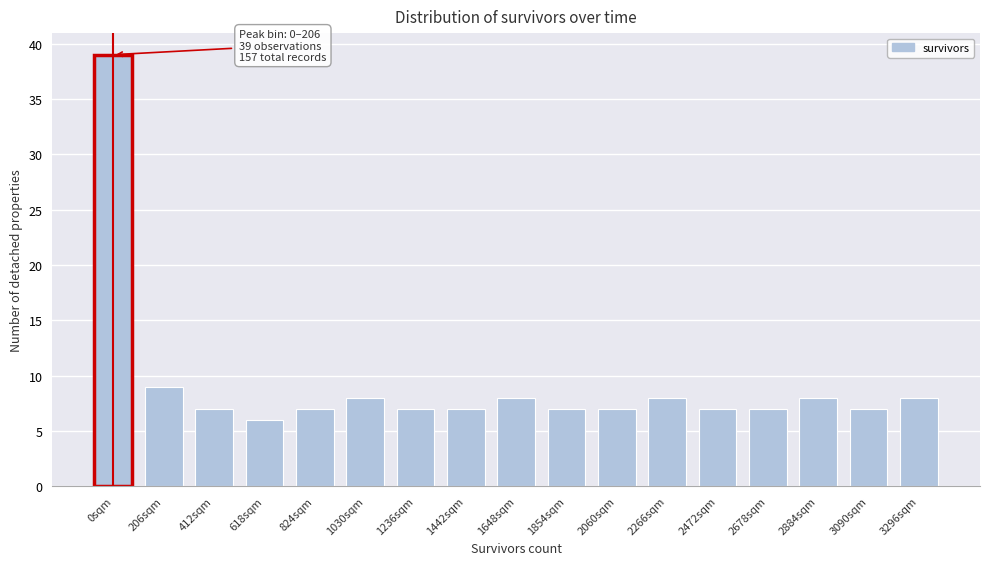

Reading left to right, extract all data points from this chart.

39	9	7	6	7	8	7	7	8	7	7	8	7	7	8	7	8